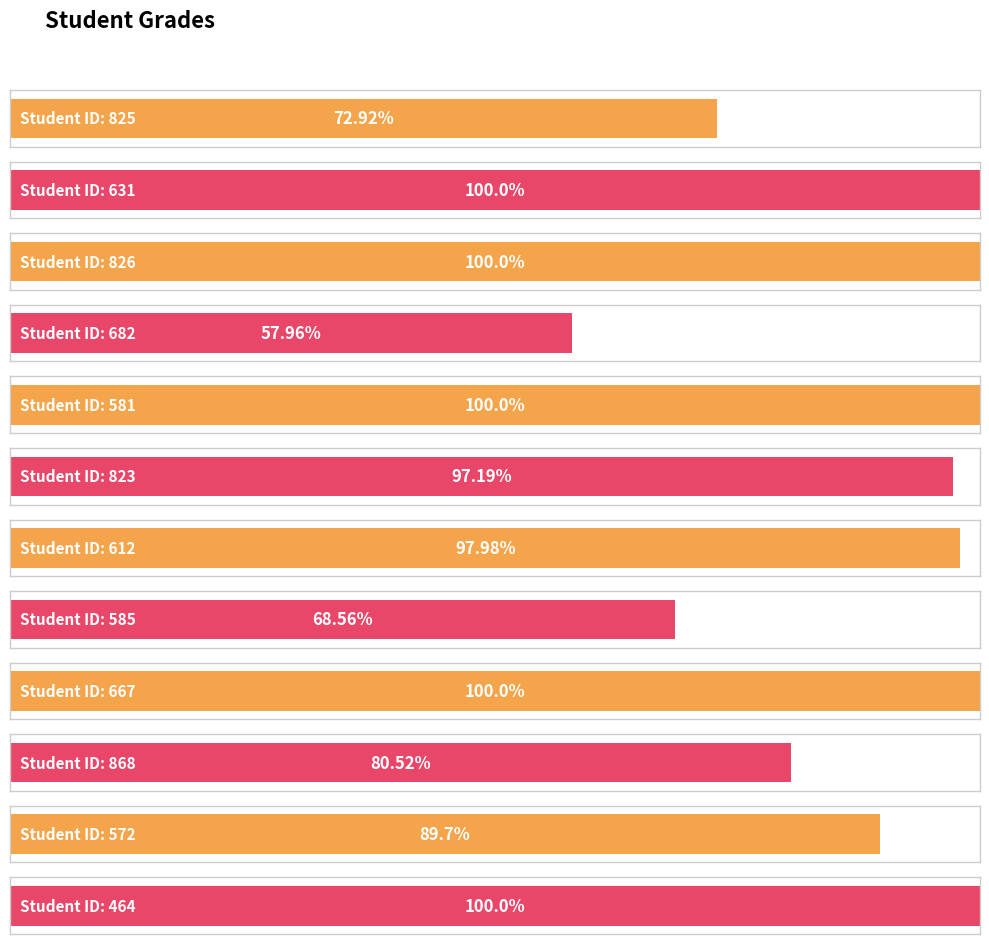

How many data points are less than 97?

5